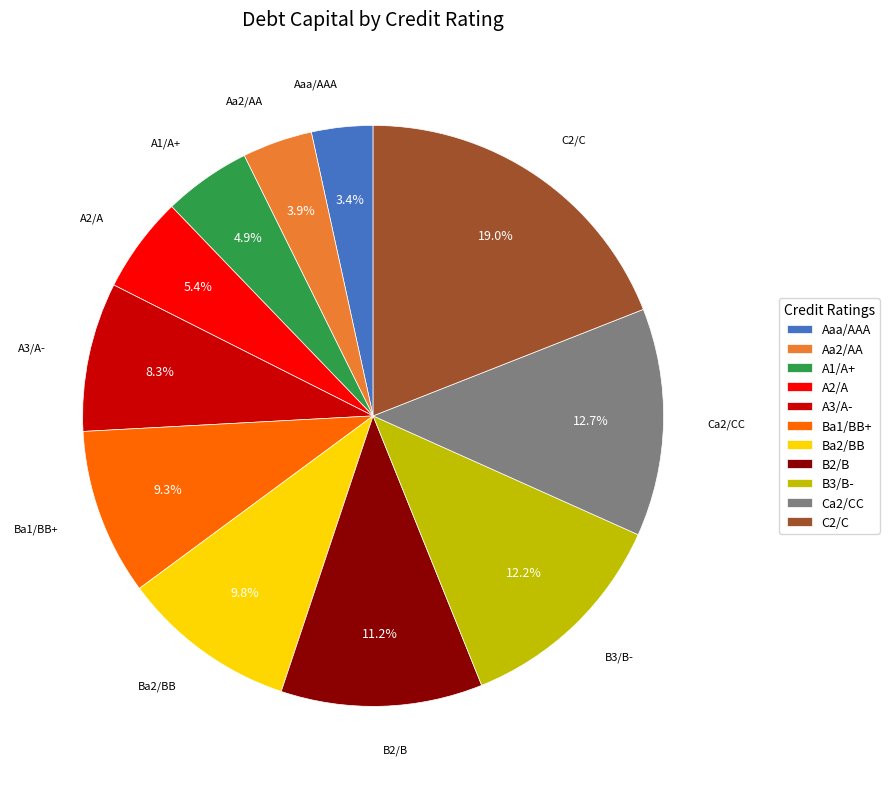

Count the number of slices in the pie.

11